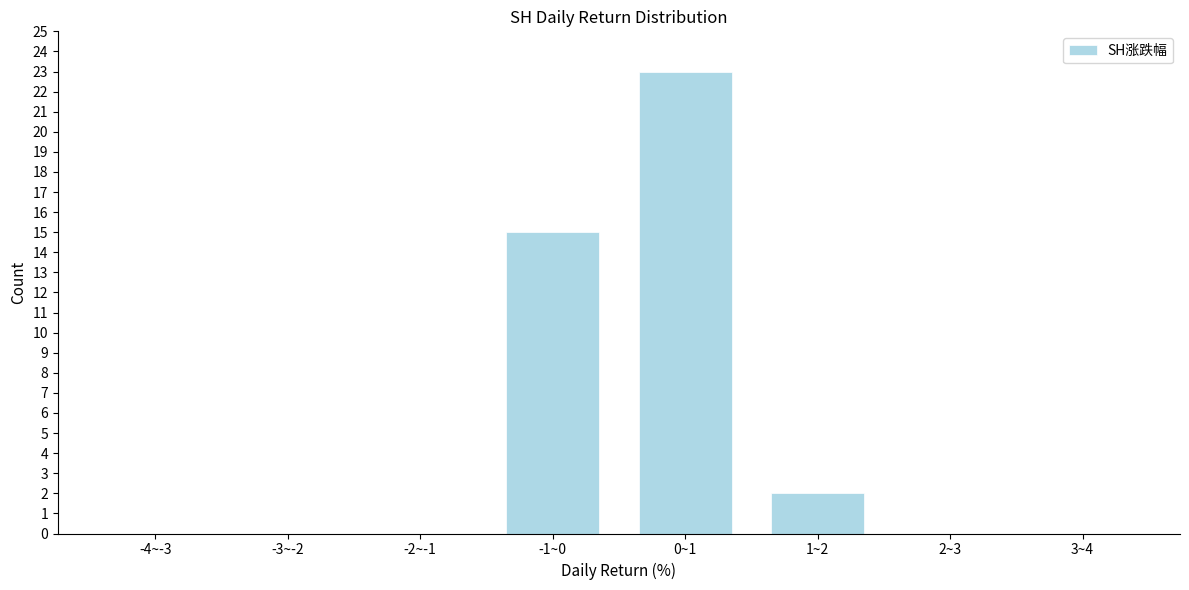

Reading right to left, list all the values displayed in this chart.

3~4=0	2~3=0	1~2=2	0~1=23	-1~0=15	-2~-1=0	-3~-2=0	-4~-3=0